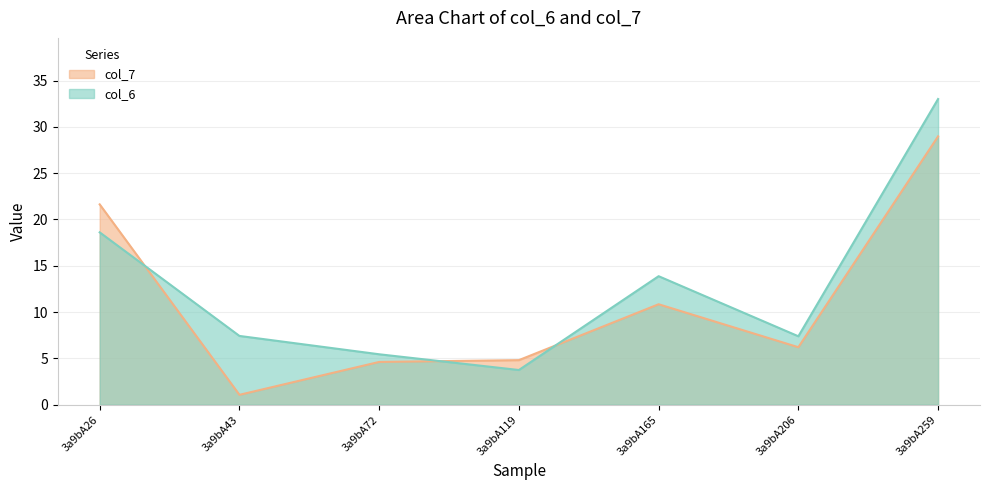

After their last crossing, which series has the higher values: col_7 or col_6?

col_6